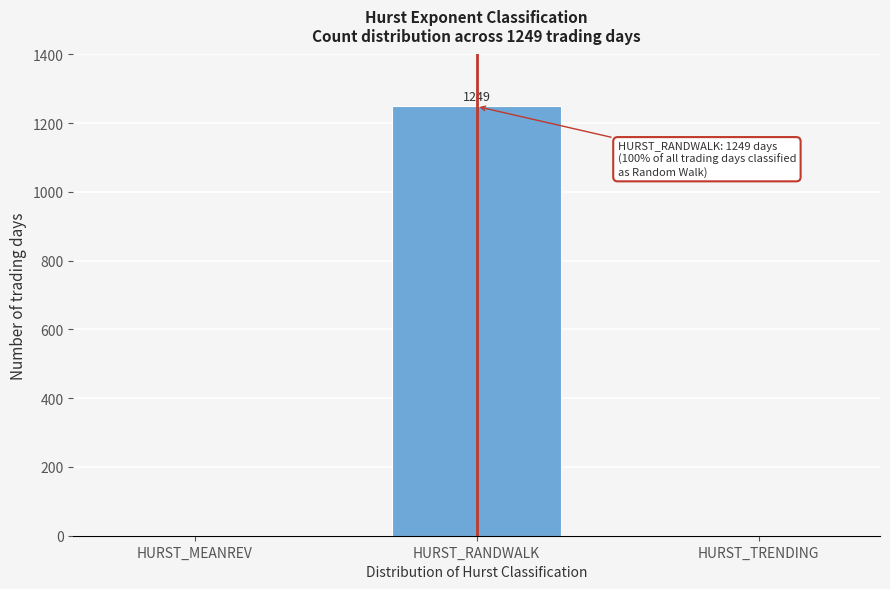

Reading left to right, what are all the values shown in this chart?

HURST_MEANREV=0	HURST_RANDWALK=1249	HURST_TRENDING=0